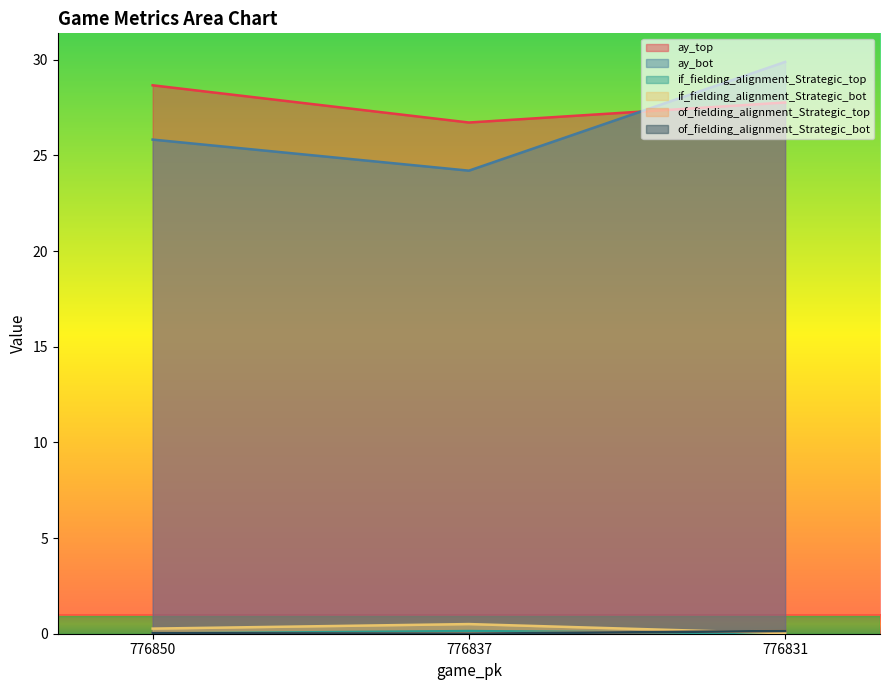

Is it true that of_fielding_alignment_Strategic_bot equals 0.2 at 776831?

False